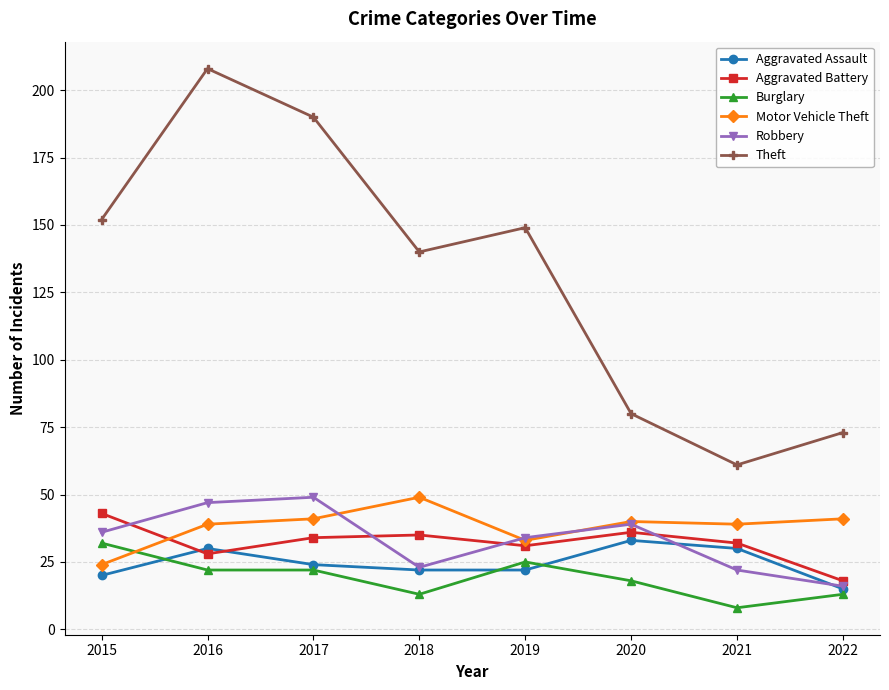

What is the difference between the maximum and second lowest values in the Motor Vehicle Theft series?

16